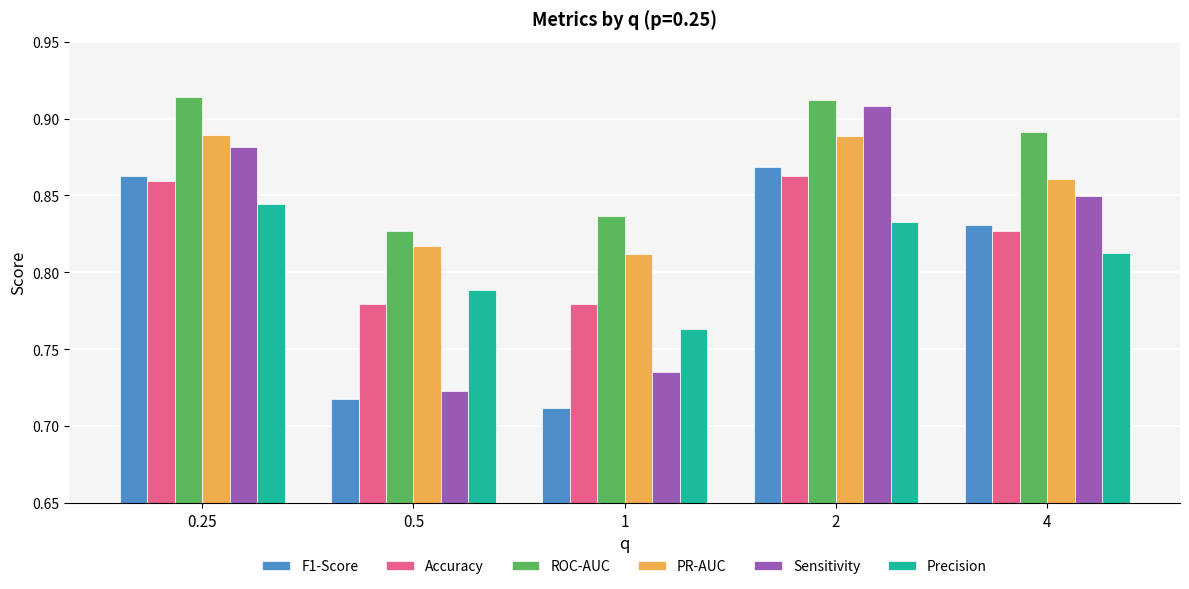

What is the total value across all series at 1?

4.6